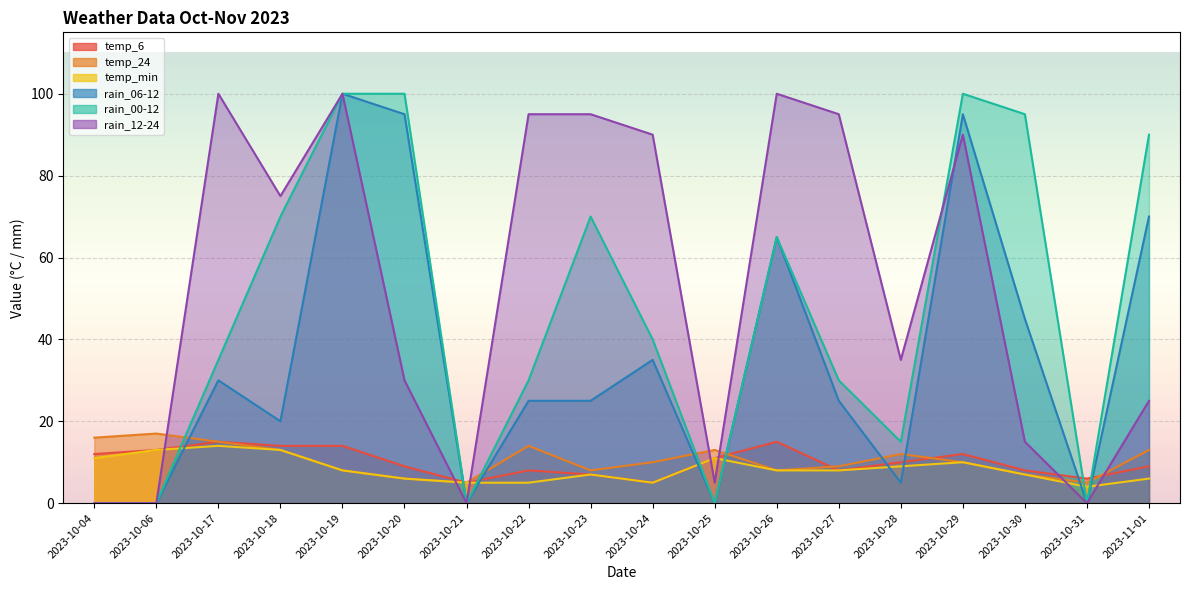

After their last crossing, which series has the higher values: temp_24 or rain_06-12?

rain_06-12